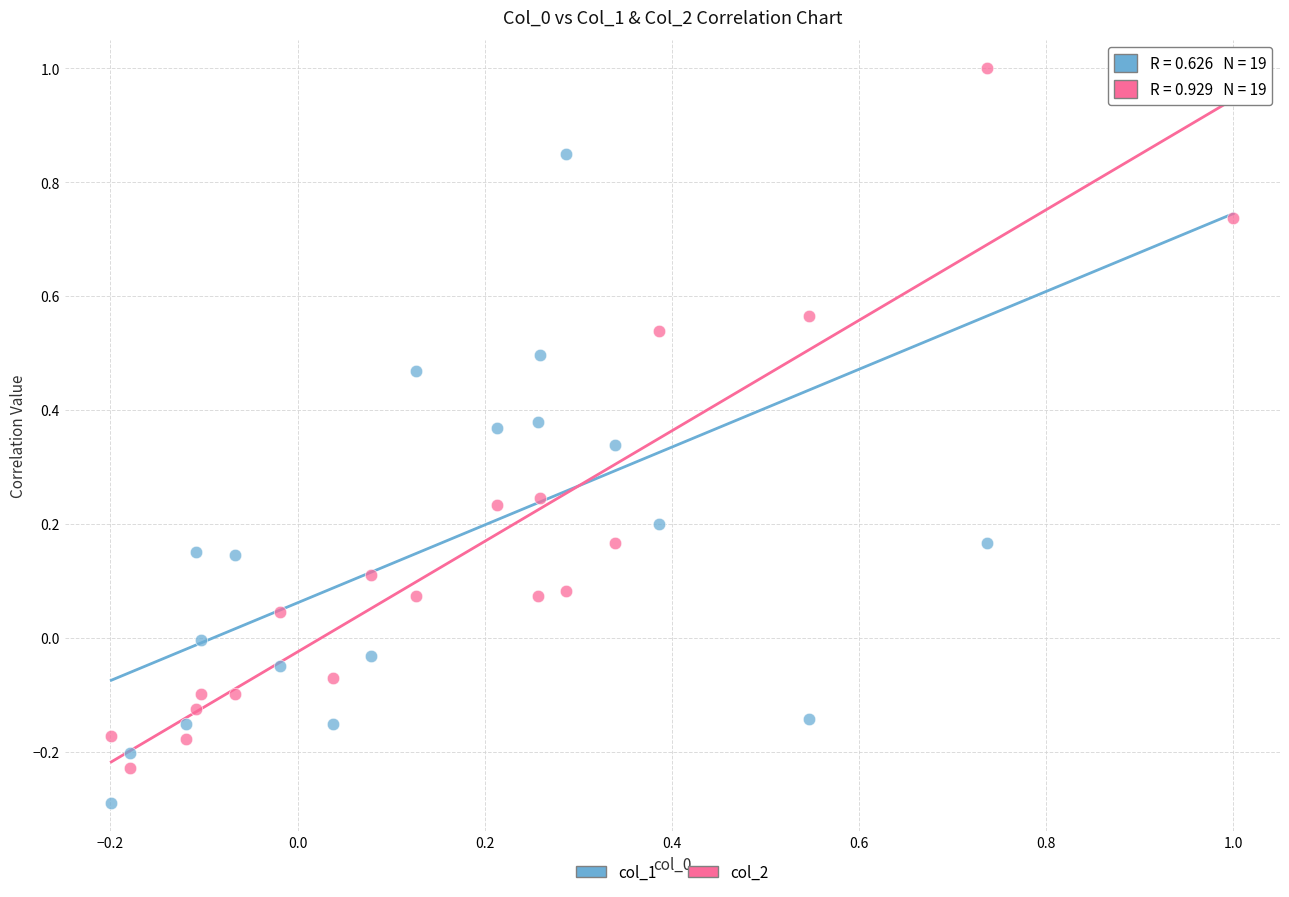

Which series has the largest Y range (max minus min)?

col_1